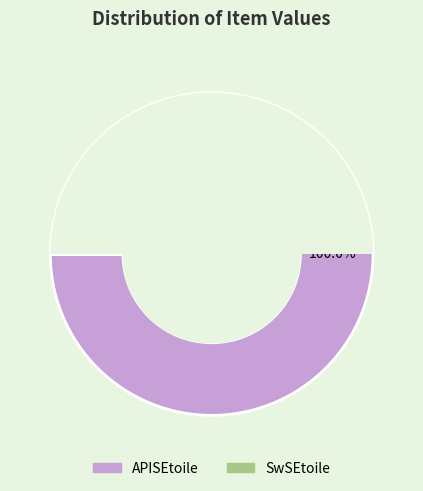

How much of the chart is everything except SwSEtoile?

100.0%